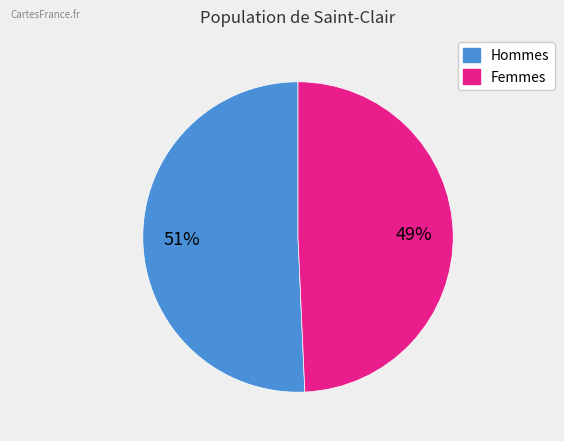

Is there any slice that represents more than half of the pie?

Yes